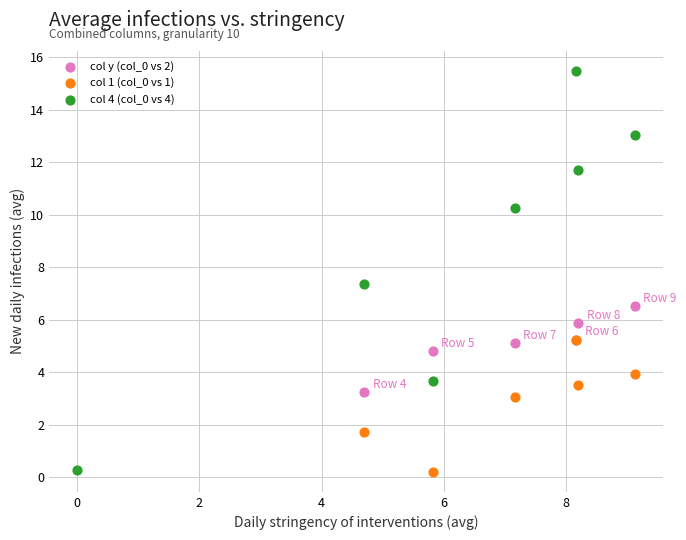

Which series reaches the maximum Y coordinate?

col 4 (col_0 vs 4)